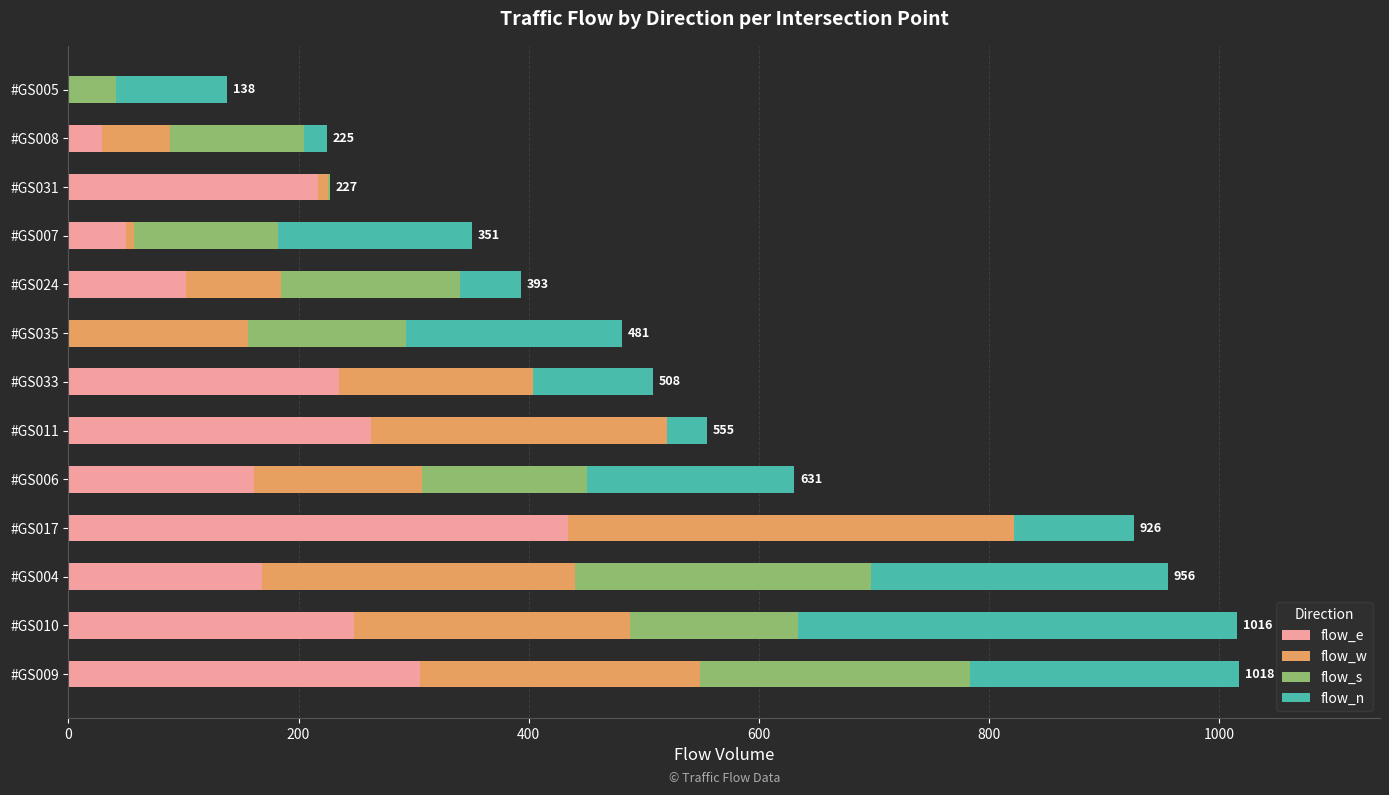

What is the highest value of the flow_e series?

434